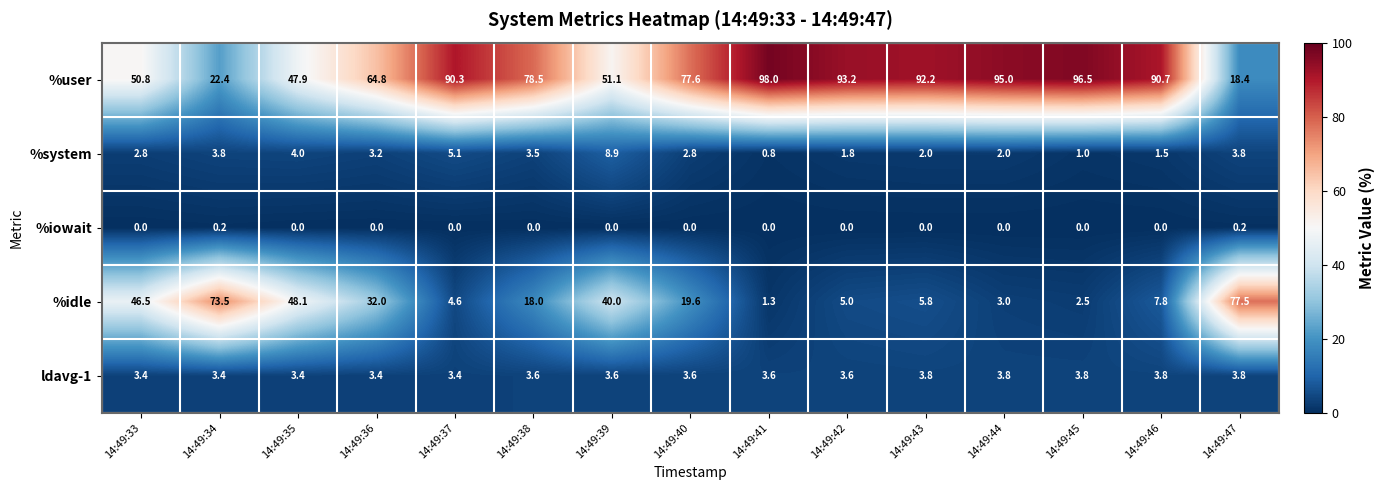

List the labels in order of %idle value, largest first.

14:49:47, 14:49:34, 14:49:35, 14:49:33, 14:49:39, 14:49:36, 14:49:40, 14:49:38, 14:49:46, 14:49:43, 14:49:42, 14:49:37, 14:49:44, 14:49:45, 14:49:41